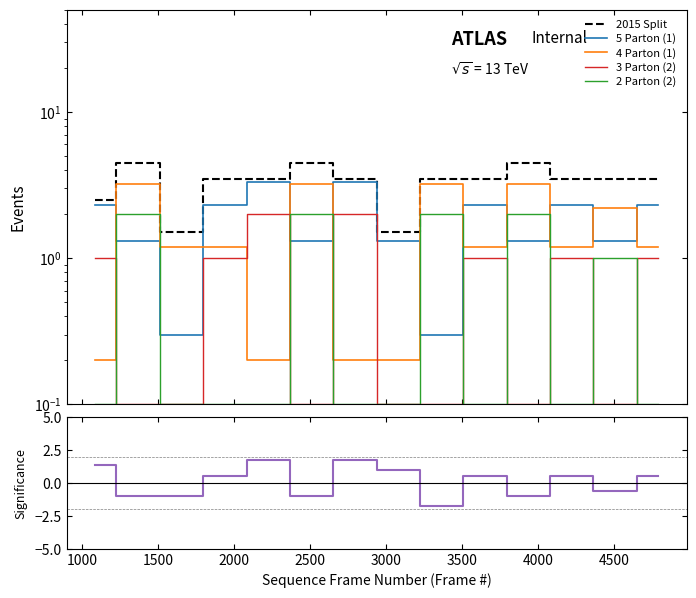

What is the smallest value displayed?

-1.7